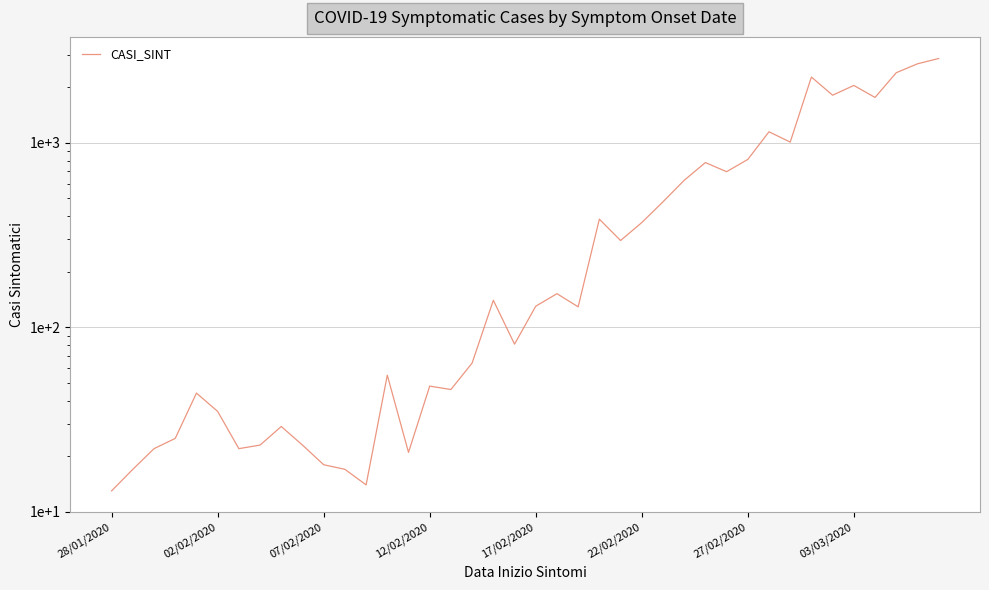

What position from the right is 28/01/2020?

40